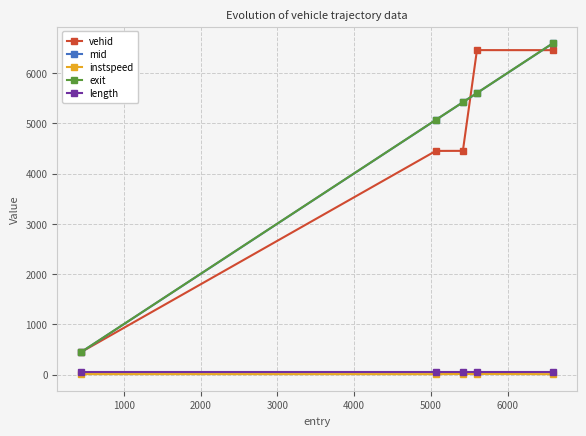

What is the value of the exit point at the 4th from the left?

5602.7